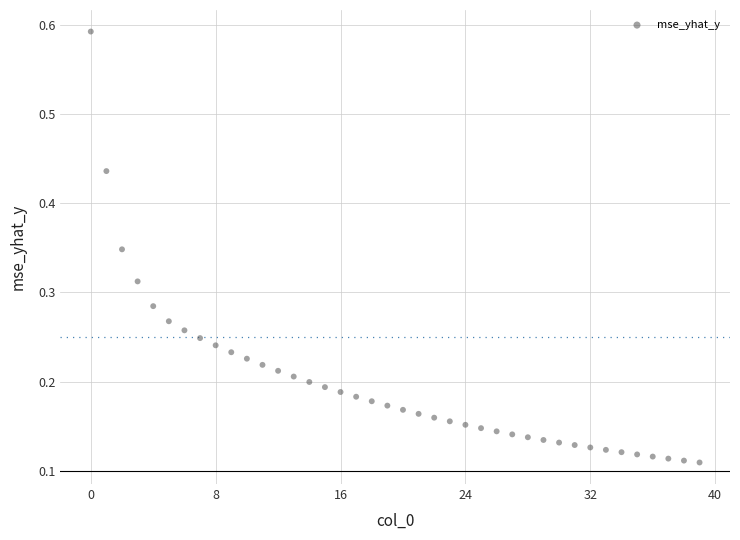

What is the range of Y values (max minus min)?

0.5